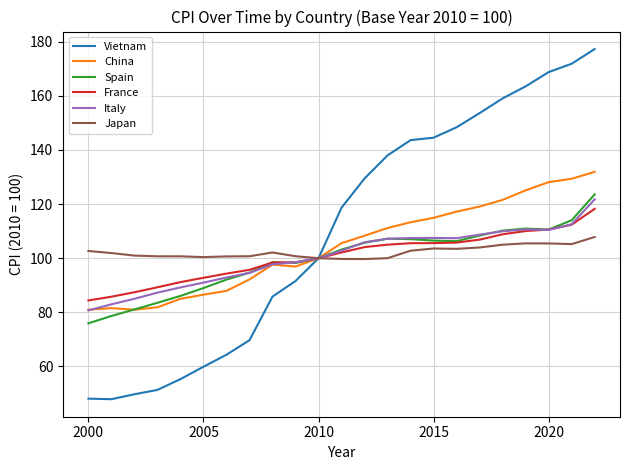

Which series has the largest range (max minus min)?

Vietnam